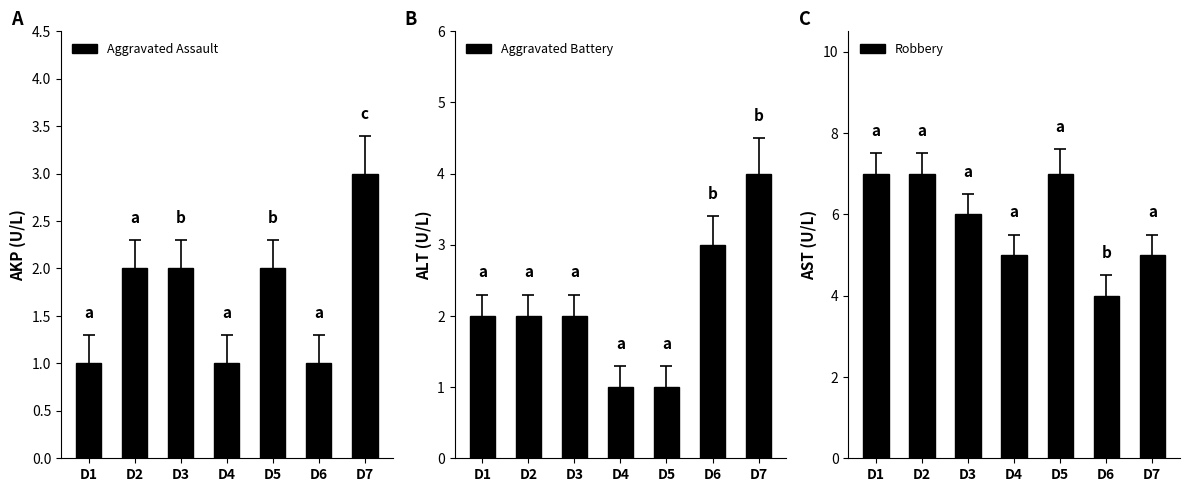

What value does the Aggravated Battery series have at D2?

2